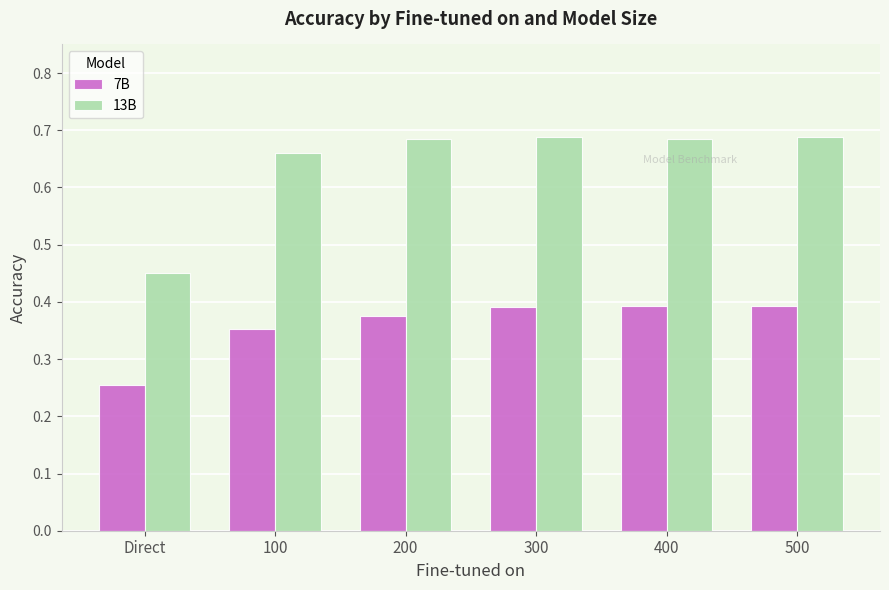

Is the value of 13B at 100 greater than the value of 7B at 200?

Yes